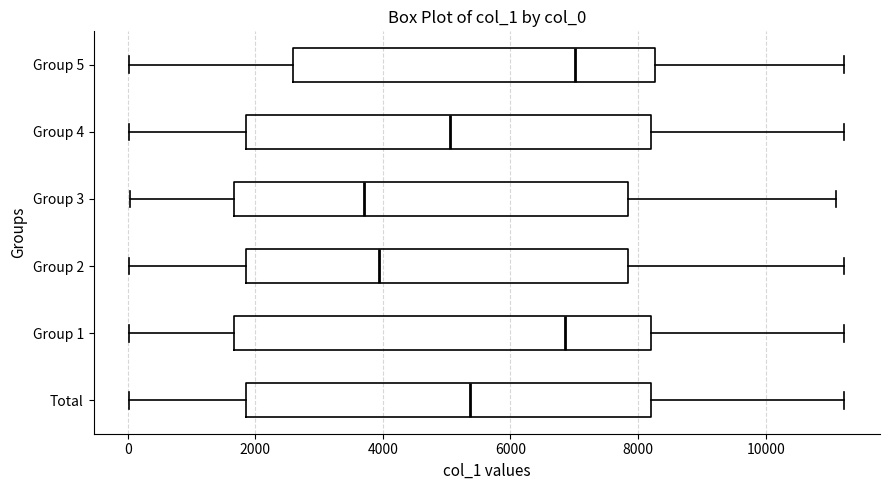

Reading bottom to top, read every box against the x-axis: the position of its median line, the range the box covers, and the ends of its whiskers. The values are not printed on the chart, so give them approximately, as read against the axis.

Total: median 5400, box 1800 to 8200, whiskers 0 to 11200
Group 1: median 6800, box 1600 to 8200, whiskers 0 to 11200
Group 2: median 4000, box 1800 to 7800, whiskers 0 to 11200
Group 3: median 3800, box 1600 to 7800, whiskers 0 to 11000
Group 4: median 5000, box 1800 to 8200, whiskers 0 to 11200
Group 5: median 7000, box 2600 to 8200, whiskers 0 to 11200